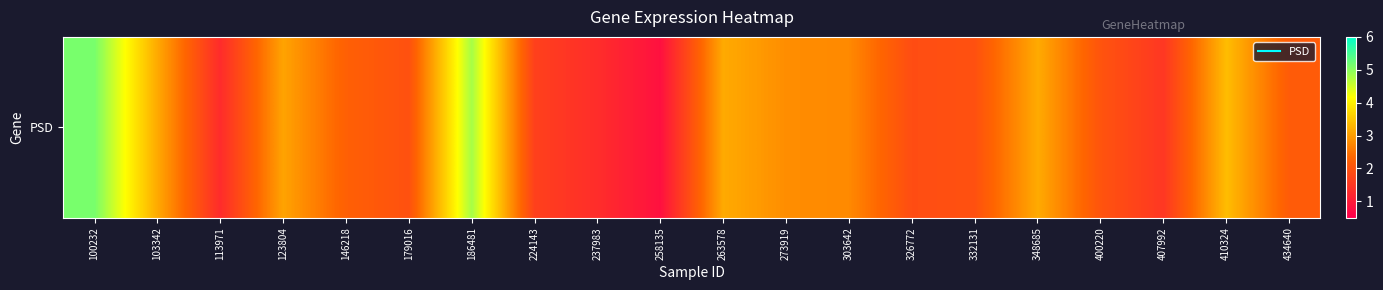

What is the change in value from 407992 to 410324?

+1.9